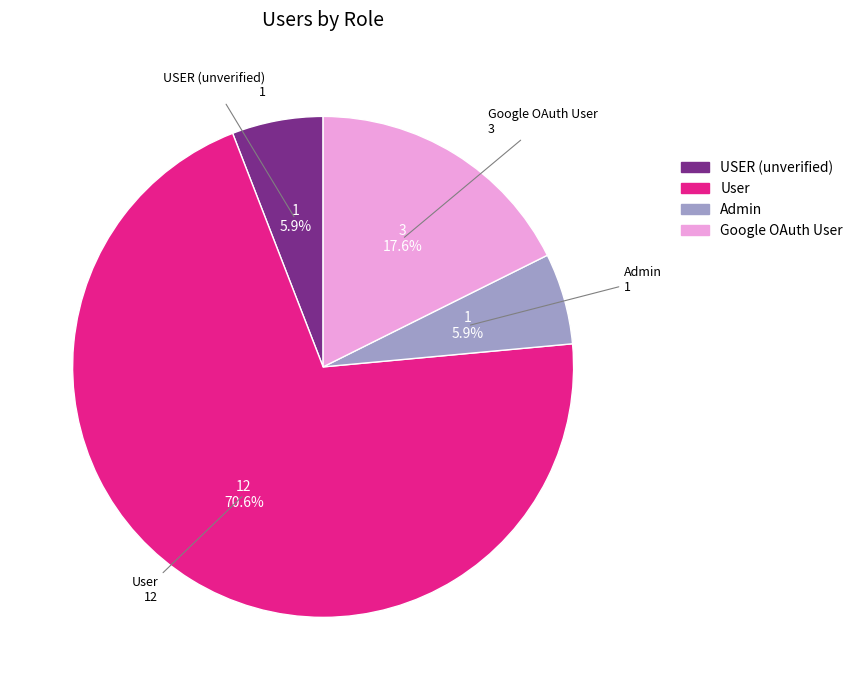

Is there a majority slice in this chart?

Yes